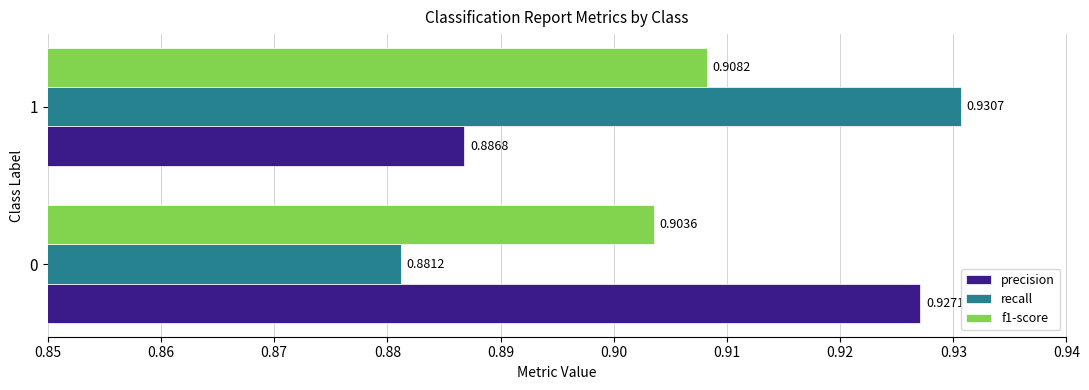

At which category is the sum across all series the highest?

1